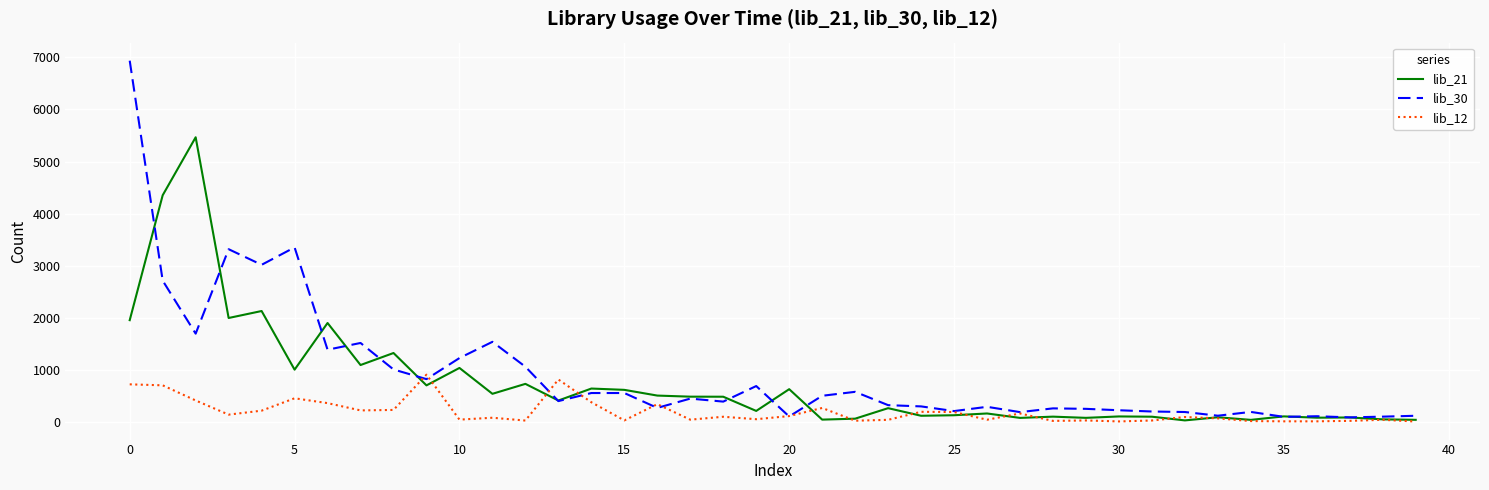

List the series in order of their peak value, lowest first.

lib_12, lib_21, lib_30